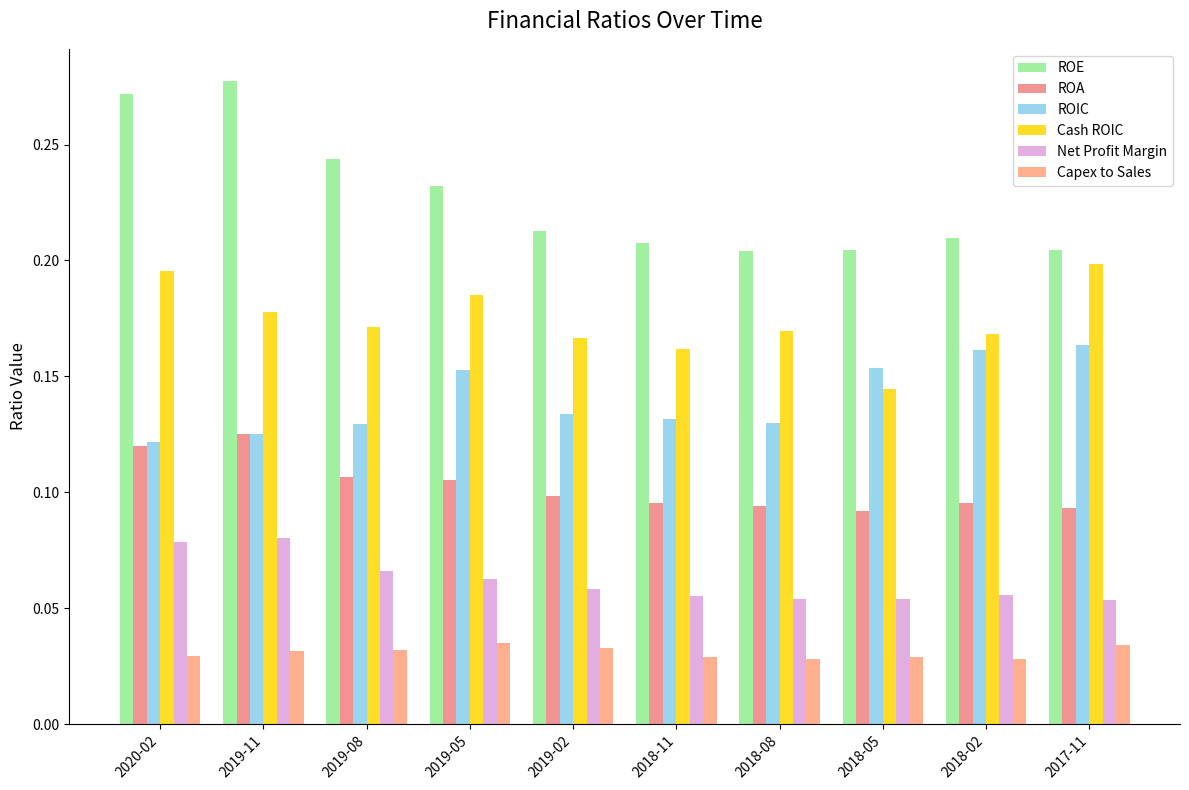

What are all the series names shown in the legend?

ROE, ROA, ROIC, Cash ROIC, Net Profit Margin, Capex to Sales